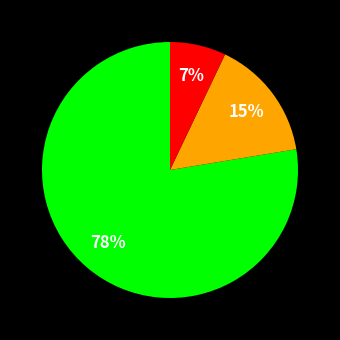

To the nearest percent, what is the average slice percentage?

33%